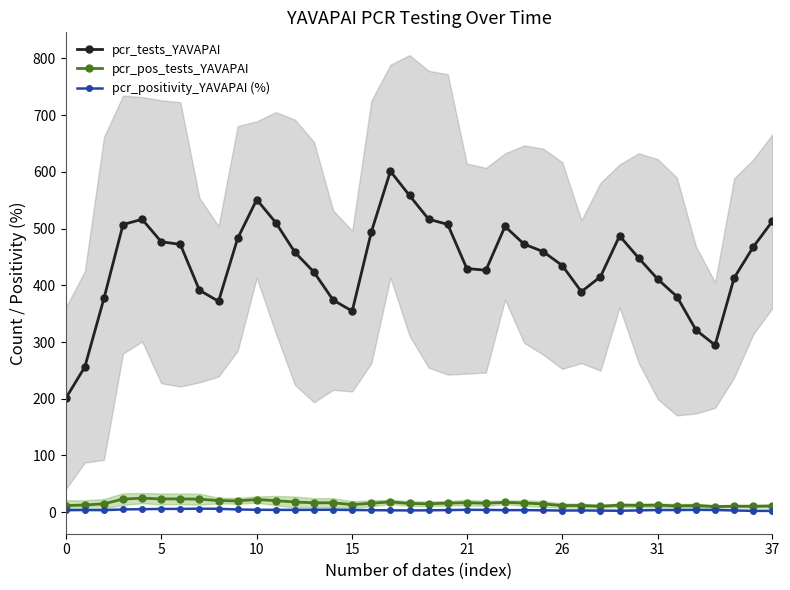

At which category does the chart reach its minimum across all series?

37